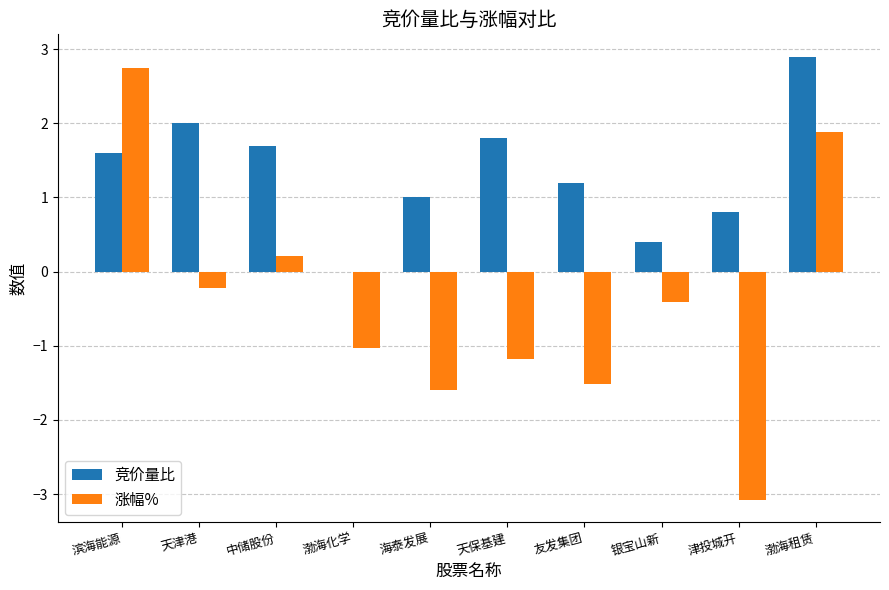

What value does the 竞价量比 series have at 津投城开?

0.8